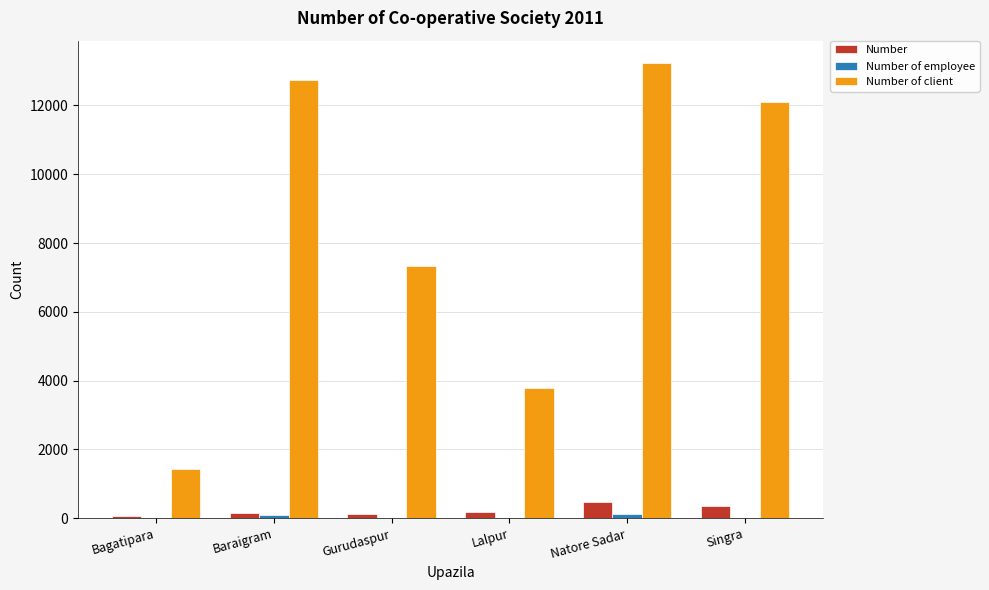

Are the bars horizontal?

No